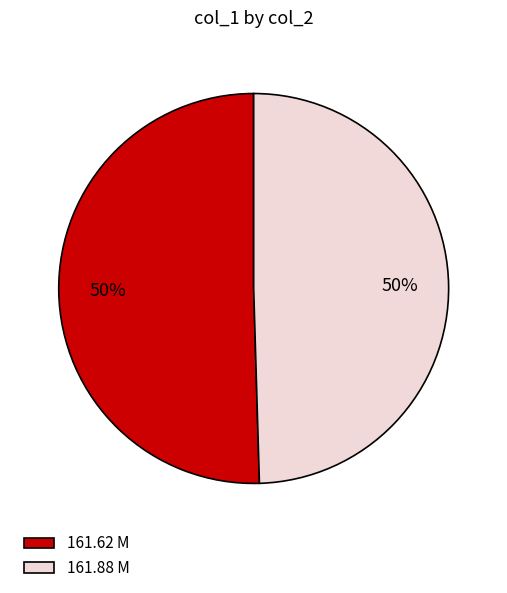

To the nearest percent, what is the combined percentage of 161.88 M and 161.62 M?

100%